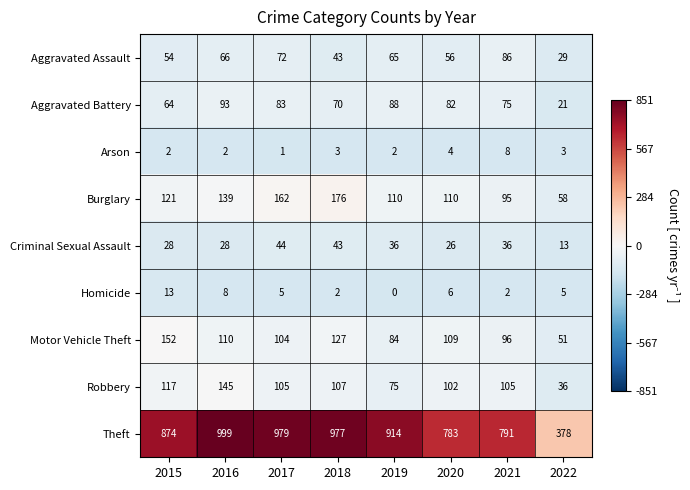

Read the Aggravated Assault value at 2020, to the nearest 5.

55